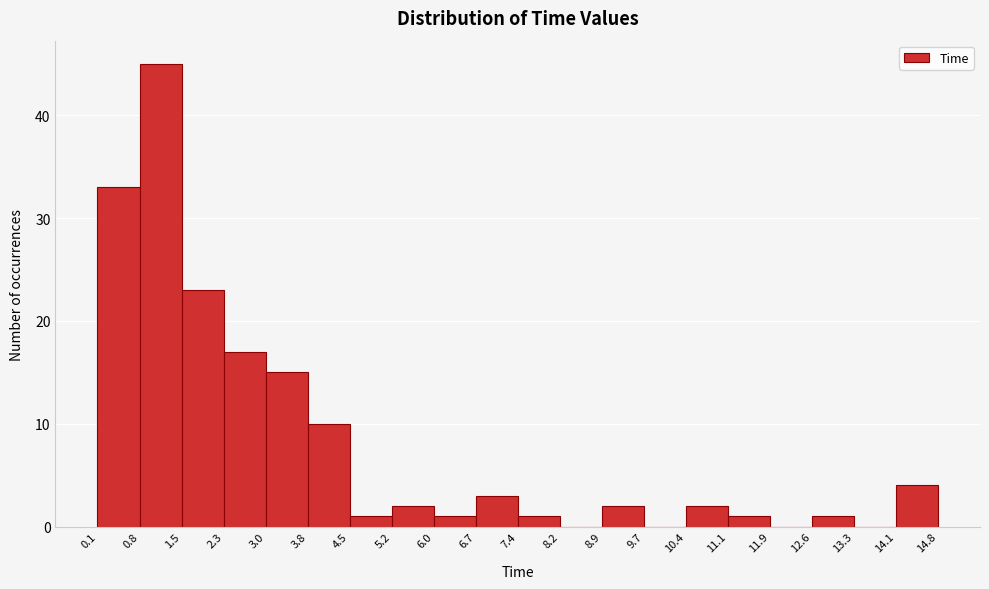

Reading left to right, transcribe this chart: for each bar, give the range it covers on the x-axis and its height. The values are not printed on the chart, so give them approximately, as read against the axis.

0.1 to 0.8: 33
0.8 to 1.5: 45
1.5 to 2.3: 23
2.3 to 3.0: 17
3.0 to 3.8: 15
3.8 to 4.5: 10
4.5 to 5.2: 1
5.2 to 6.0: 2
6.0 to 6.7: 1
6.7 to 7.4: 3
7.4 to 8.2: 1
8.2 to 8.9: 0
8.9 to 9.7: 2
9.7 to 10.4: 0
10.4 to 11.1: 2
11.1 to 11.9: 1
11.9 to 12.6: 0
12.6 to 13.3: 1
13.3 to 14.1: 0
14.1 to 14.8: 4